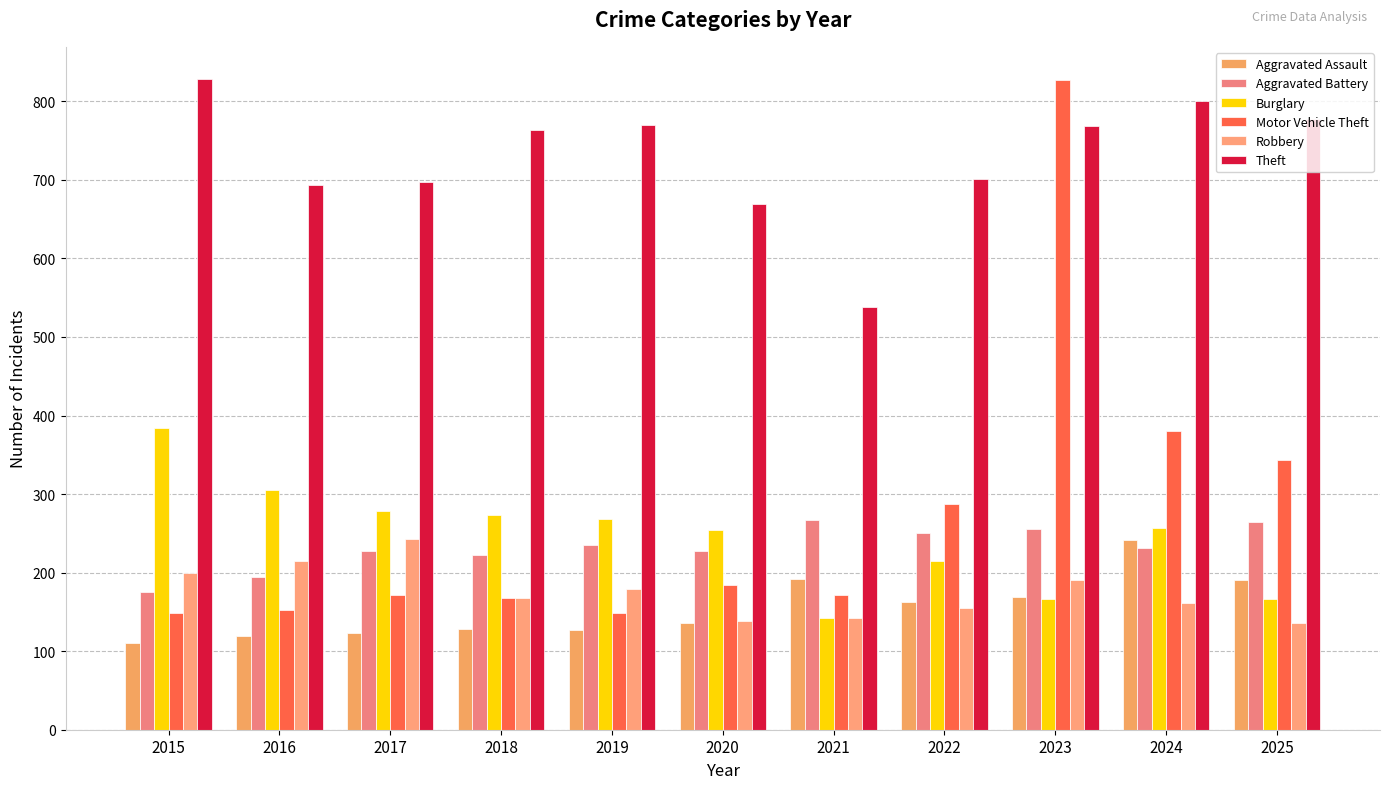

At how many categories does at least one series exceed 748?

6